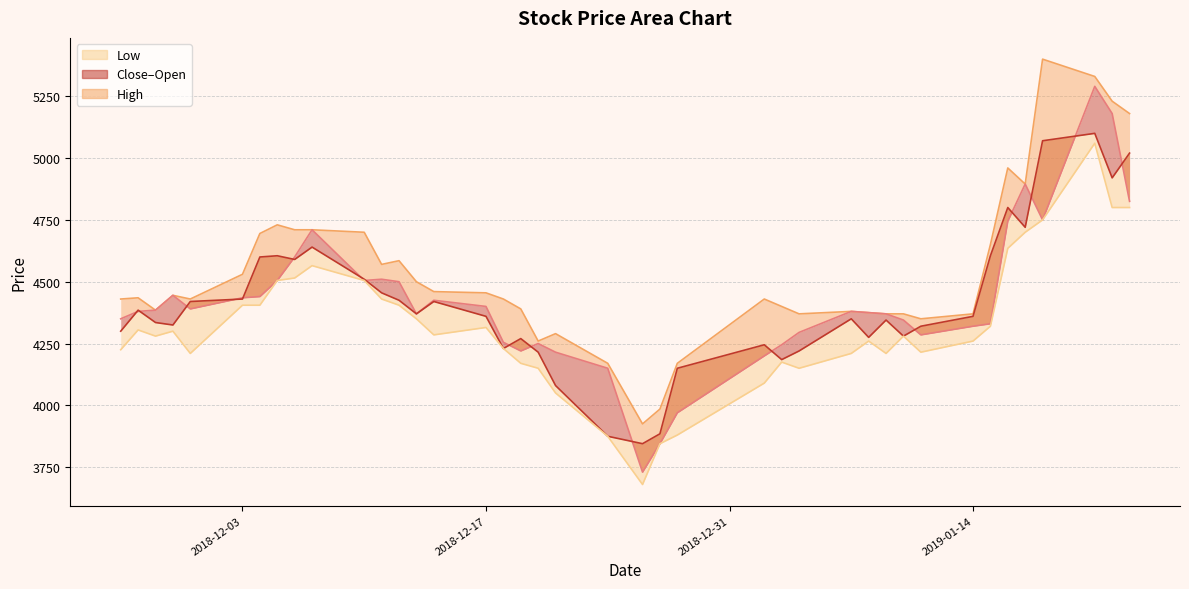

How many interior local peaks does the Open series have?

8